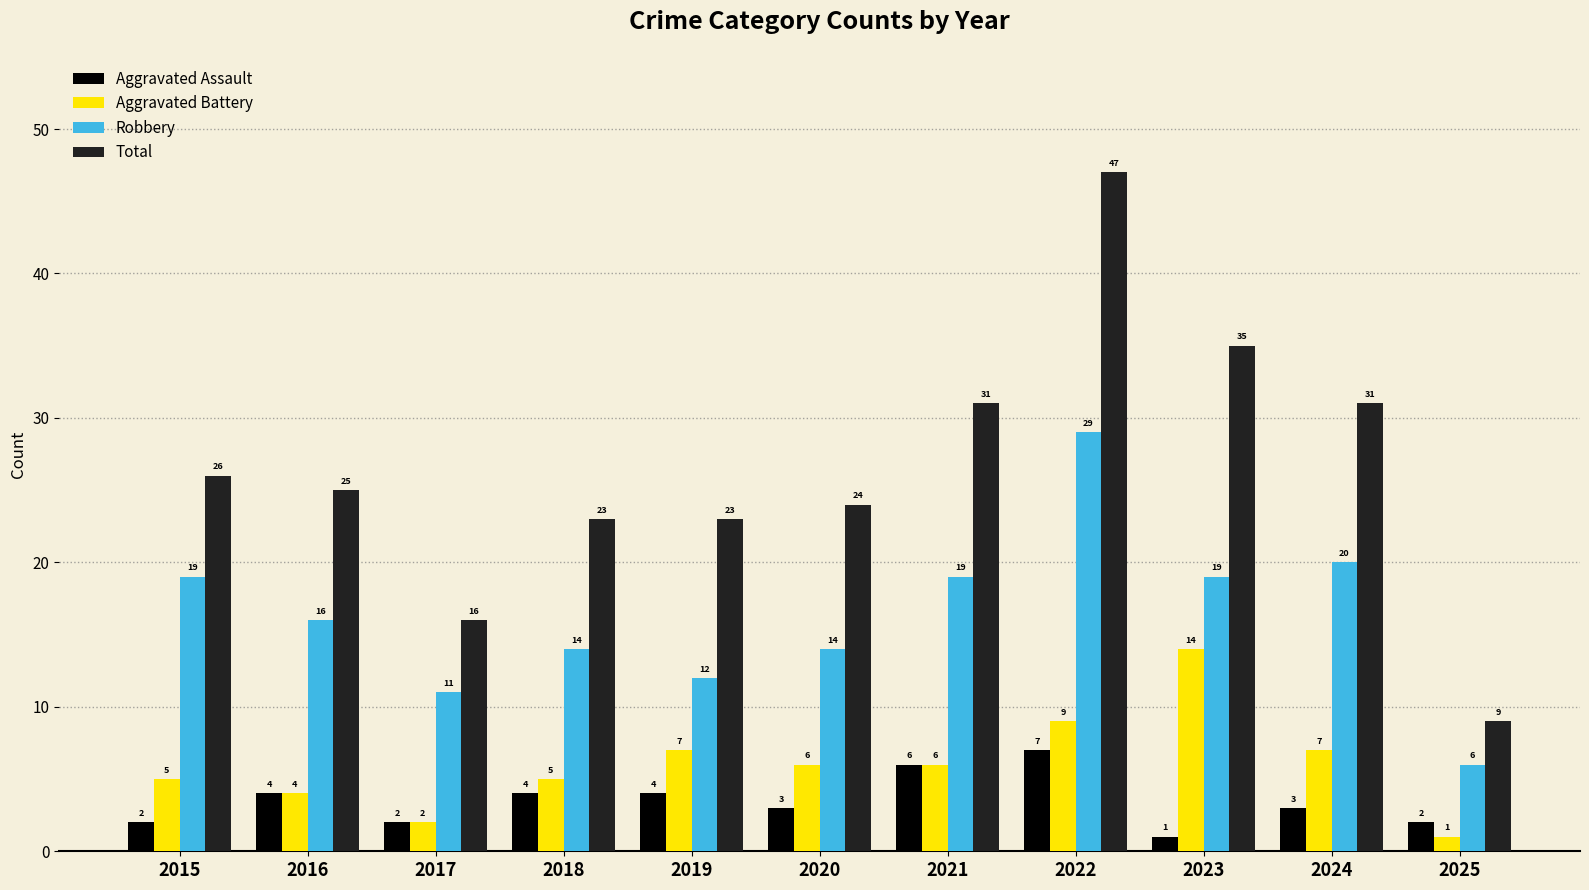

Which series has the largest range (max minus min)?

Total